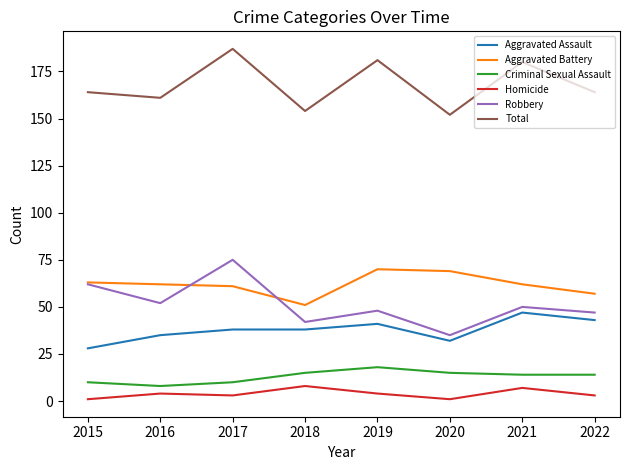

In Robbery, how many points are higher than both neighbors (excluding endpoints)?

3